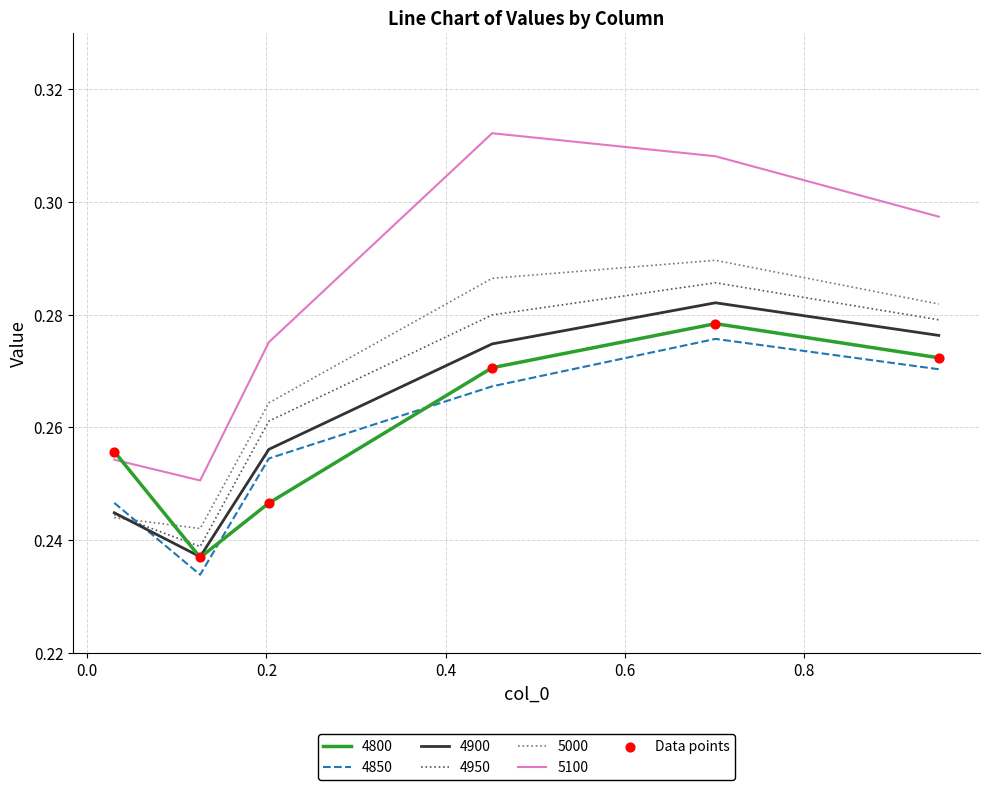

Which series has the widest spread of values?

5100